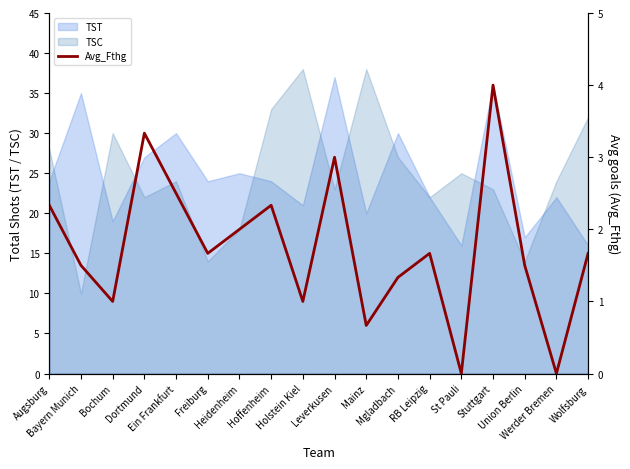

What is the highest value of the TSC series?

38